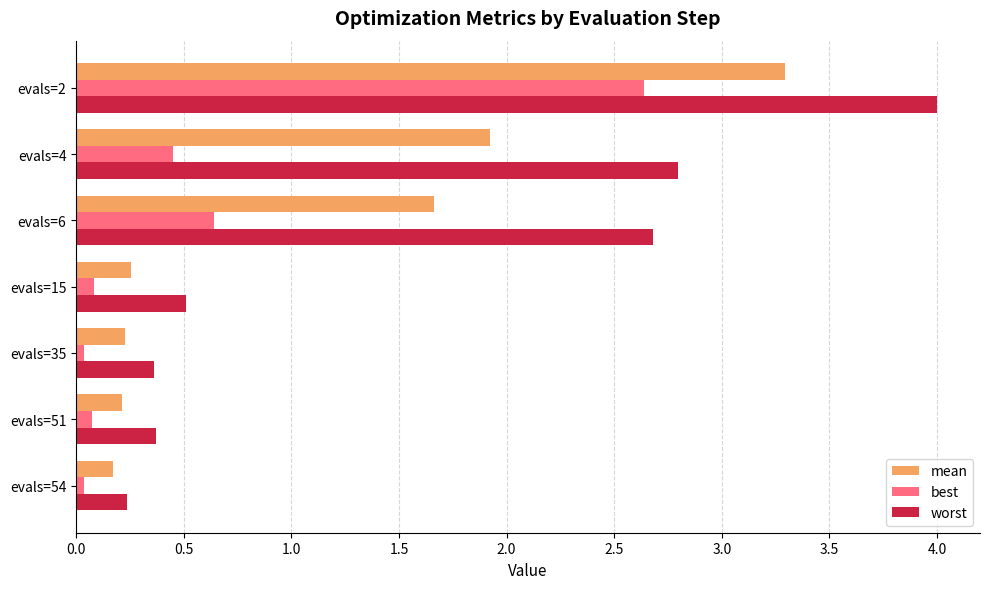

What is the spread (max minus min) of values at evals=6?

2.0